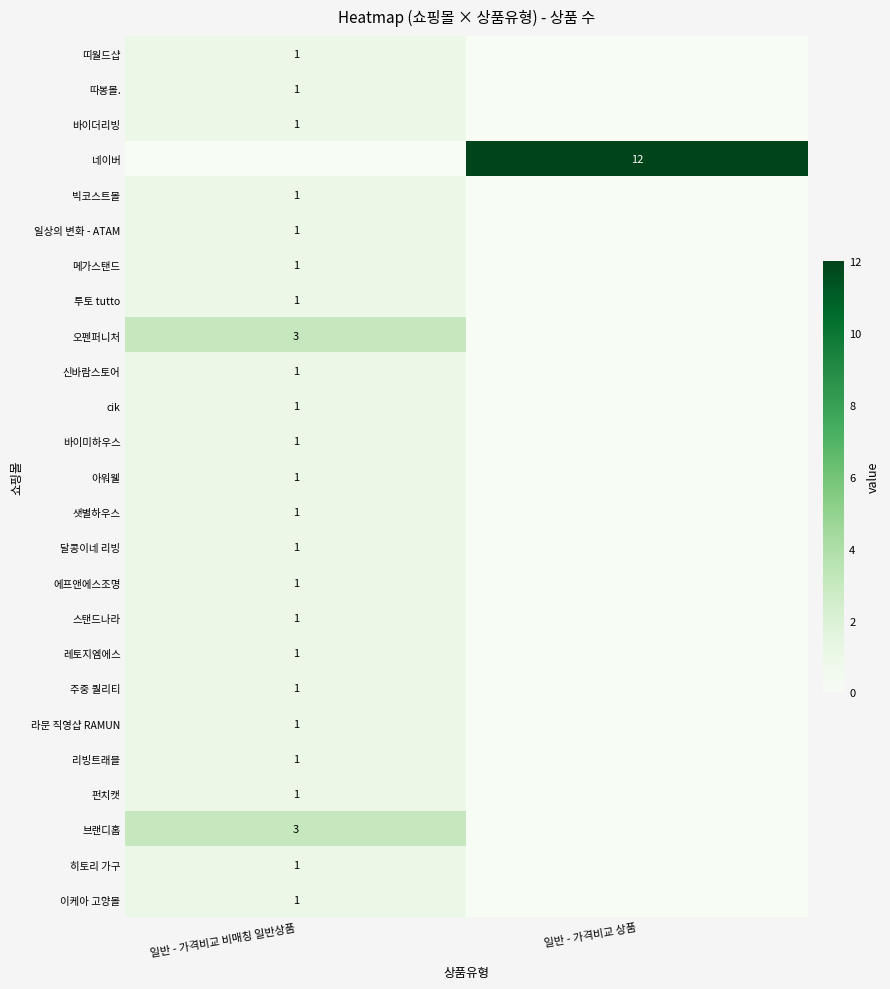

The 네이버 series shows 18 at 일반 - 가격비교 상품. True or false?

False